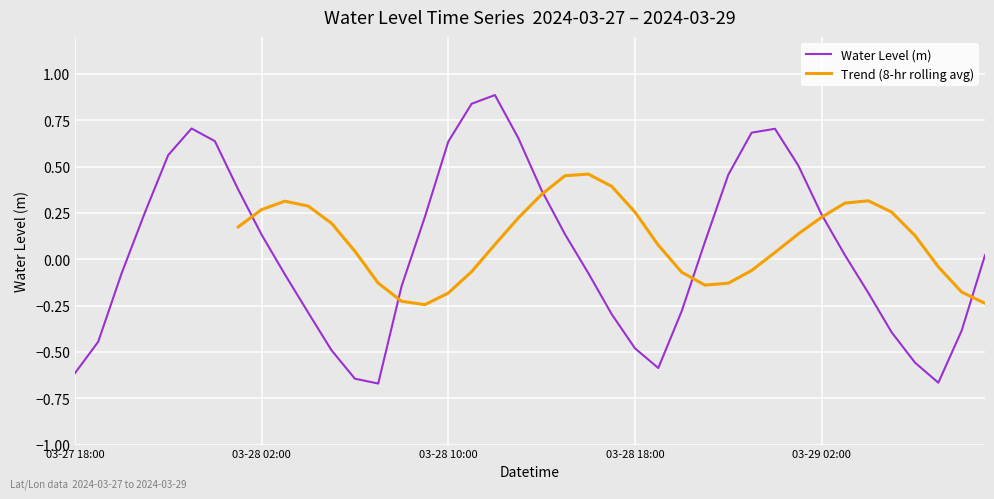

Where is the first local maximum?

2024-03-27 23:00